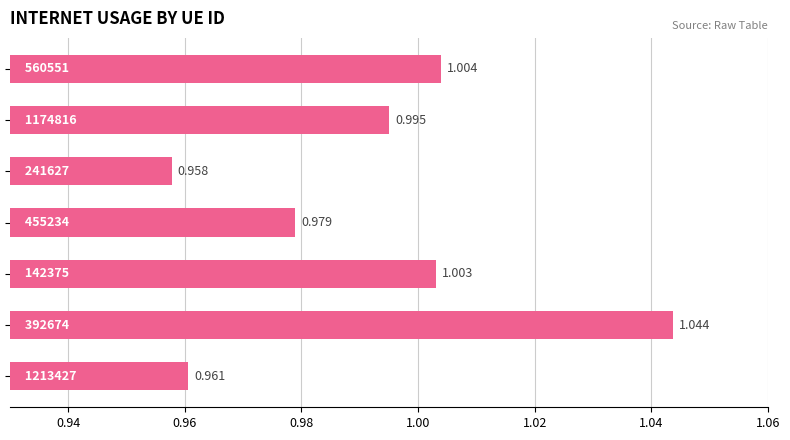

What is the sum of all values?

6.9